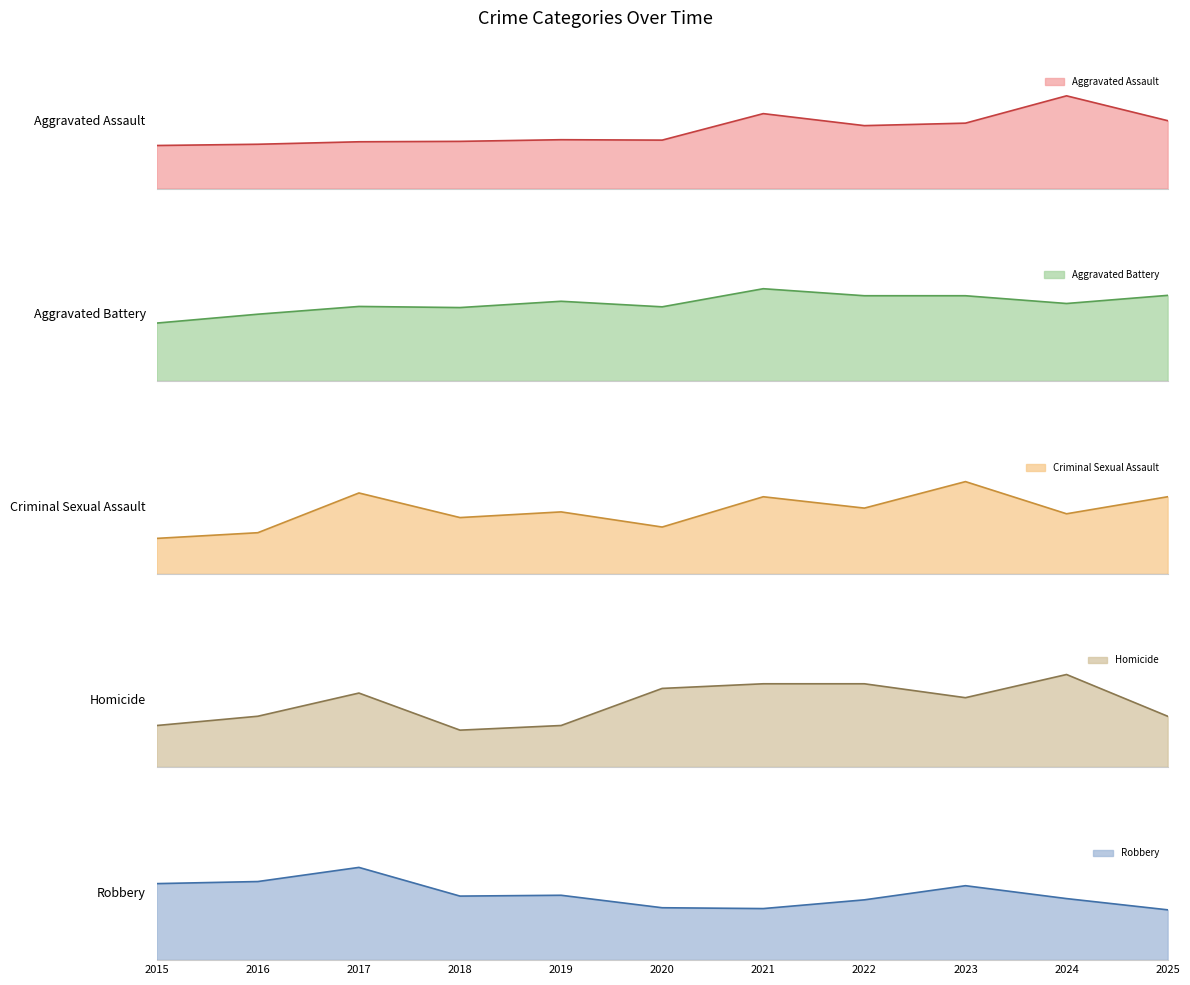

Reading left to right, extract all data points from this chart.

Aggravated Assault: 2015=104	2016=107	2017=113	2018=114	2019=118	2020=117	2021=181	2022=152	2023=158	2024=224	2025=164
Aggravated Battery: 2015=158	2016=182	2017=203	2018=200	2019=217	2020=202	2021=251	2022=232	2023=232	2024=211	2025=233
Criminal Sexual Assault: 2015=19	2016=22	2017=43	2018=30	2019=33	2020=25	2021=41	2022=35	2023=49	2024=32	2025=41
Homicide: 2015=9	2016=11	2017=16	2018=8	2019=9	2020=17	2021=18	2022=18	2023=15	2024=20	2025=11
Robbery: 2015=184	2016=189	2017=223	2018=154	2019=156	2020=126	2021=124	2022=145	2023=179	2024=148	2025=121